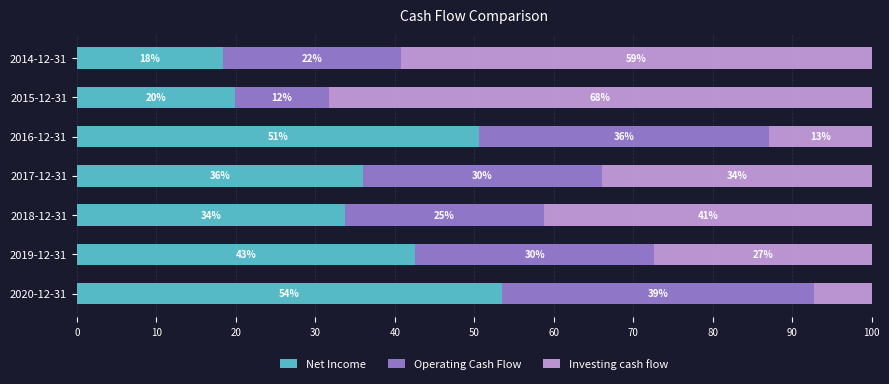

Is it true that Net Income equals 18.3 at 2014-12-31?

True